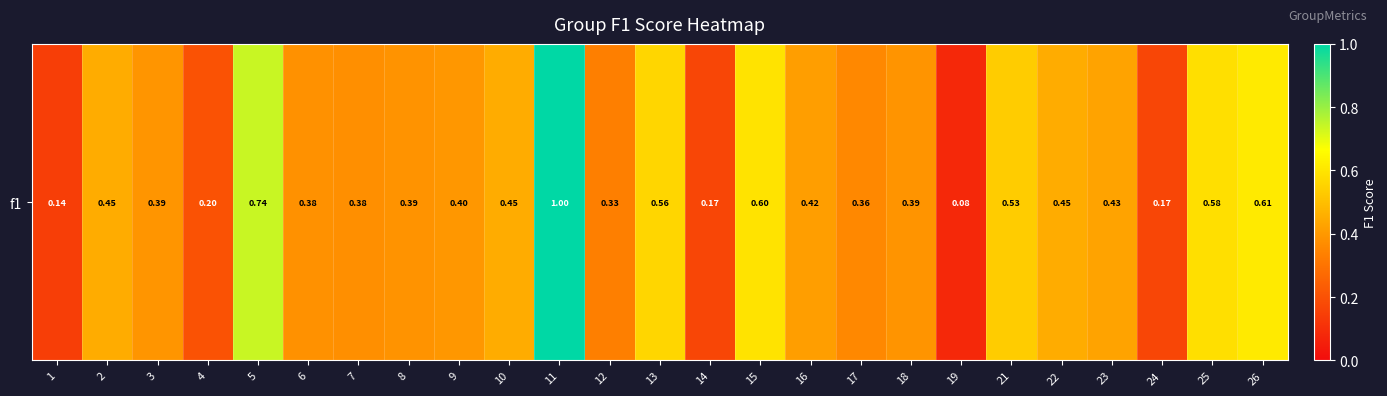

How many data points does each series have?

25